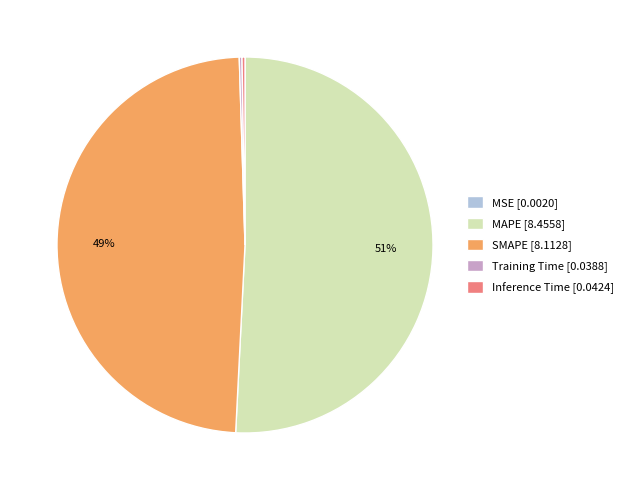

What is the majority slice?

MAPE